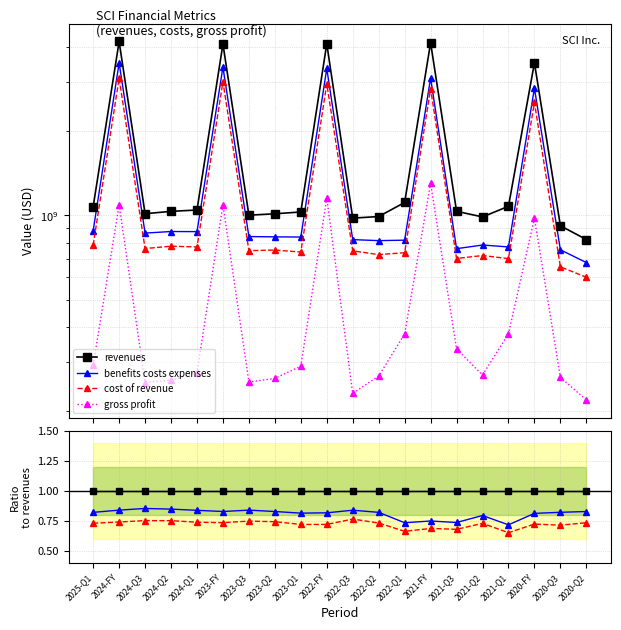

True or false: benefits costs expenses and revenues cross at least once.

False